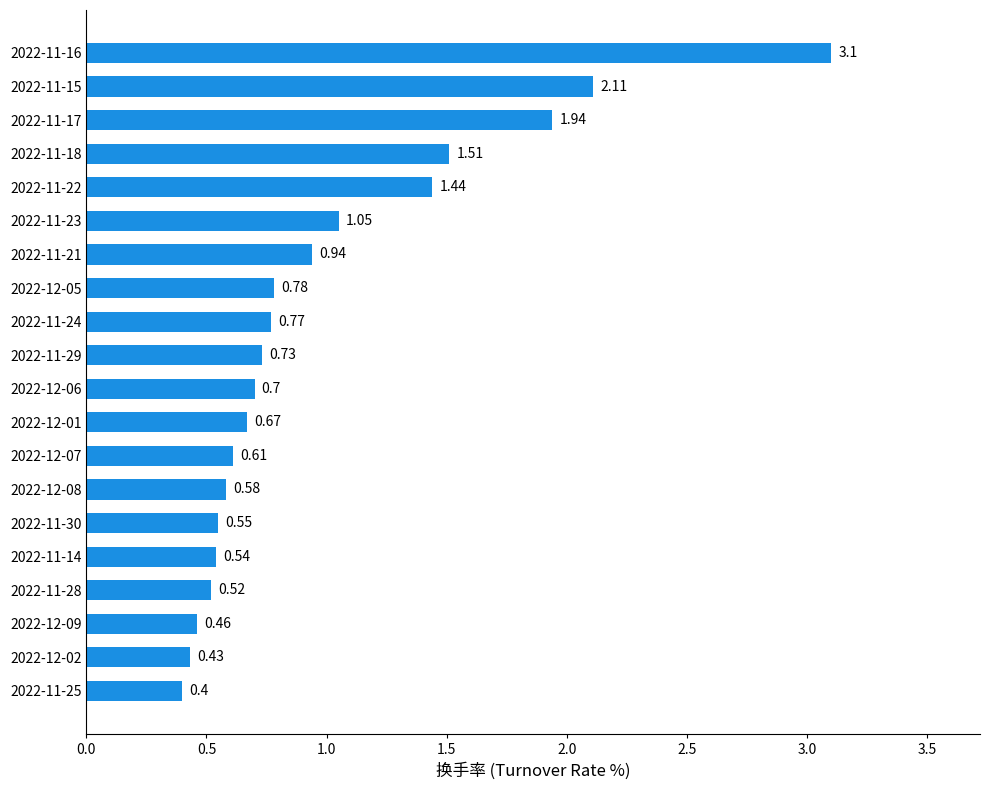

What is the sum of all values?

19.8